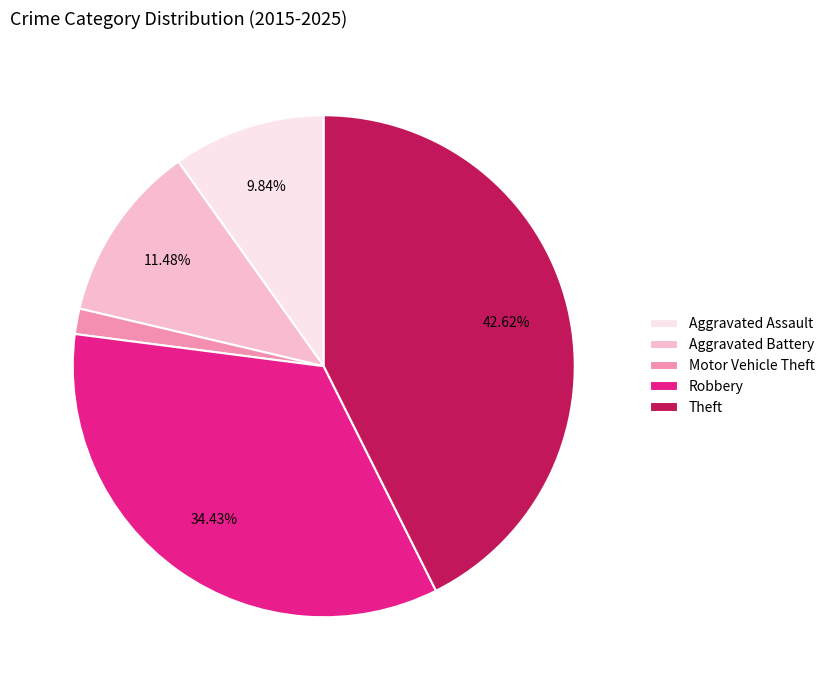

To the nearest percent, what is the difference between the largest and smallest slice percentages?

41%